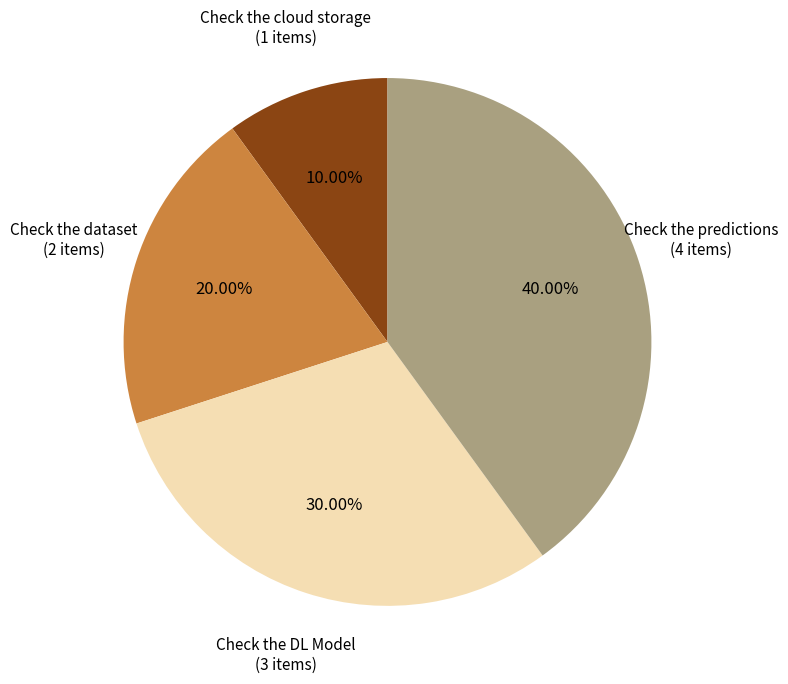

What is the total percentage of Check the dataset and Check the DL Model?

50.0%